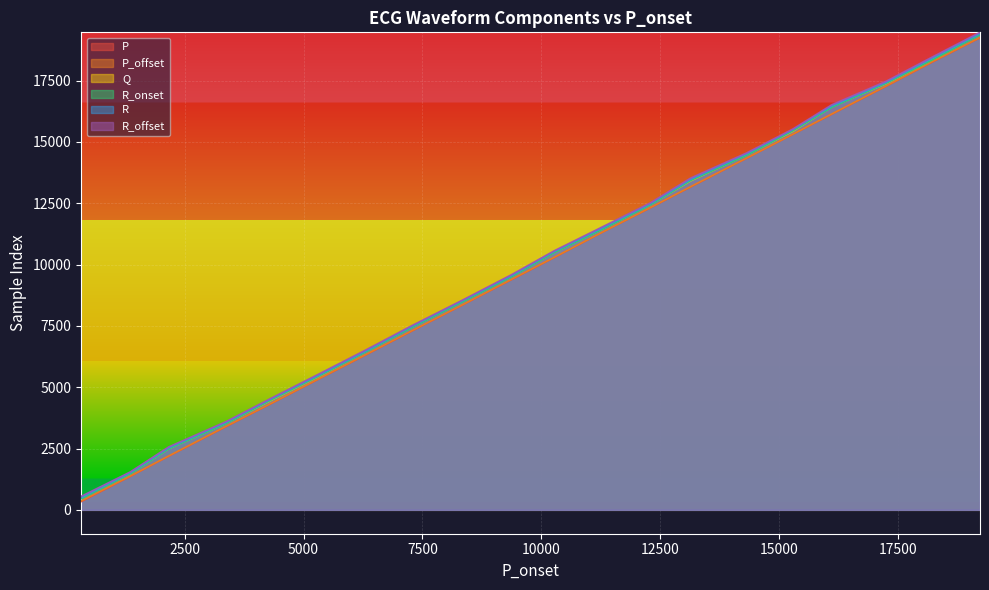

What is the minimum value for R_onset?

449